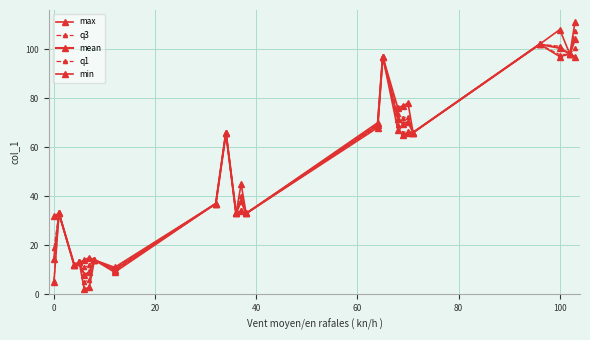

Is this an area chart (filled region under the line)?

No